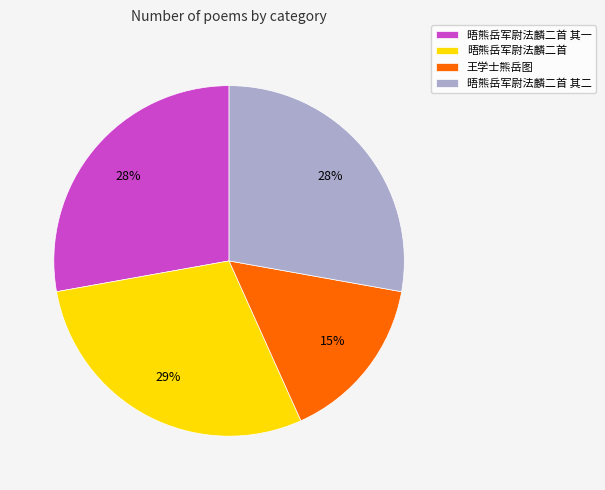

Which slice is the smallest?

王学士熊岳图